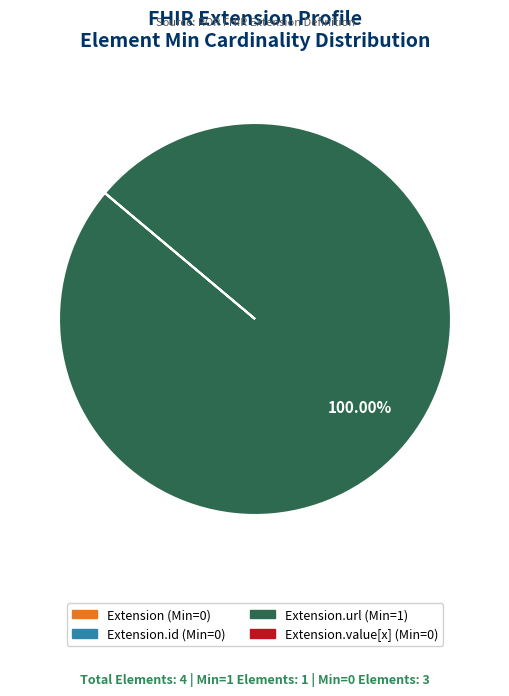

Does any single category account for the majority?

Yes